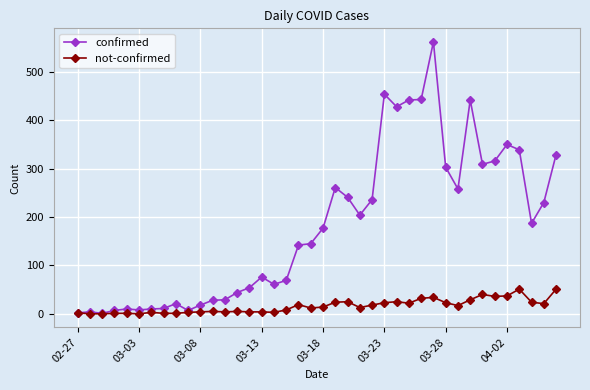

At how many categories does at least one series exceed 294?

12